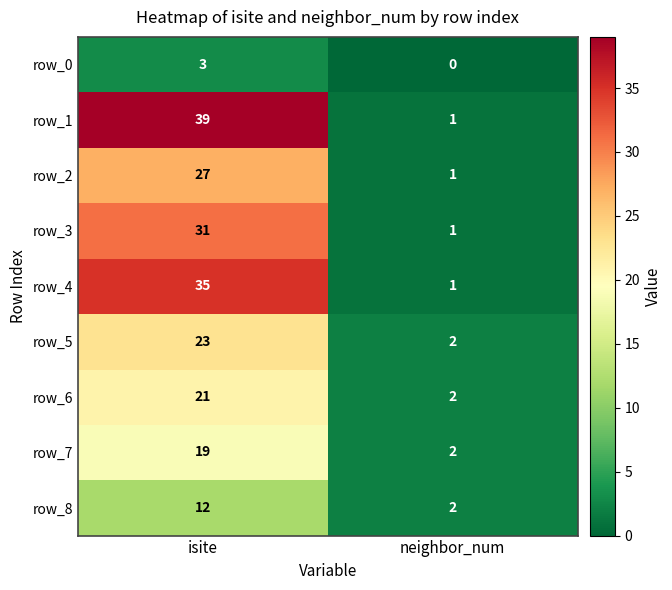

Between isite and neighbor_num, which series saw the biggest shift?

row_1